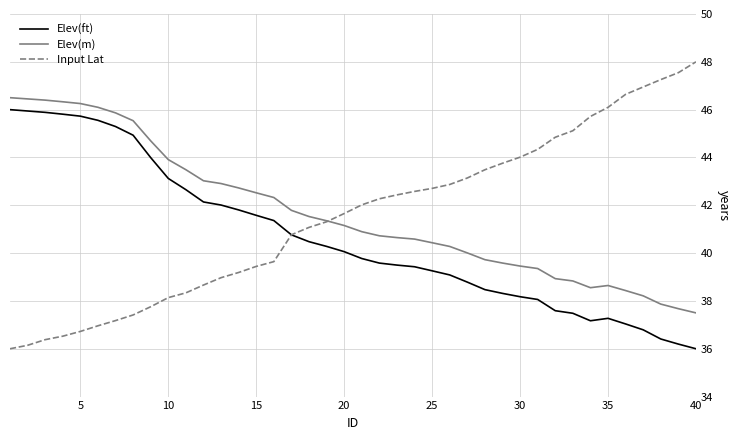

True or false: Elev(m) and Elev(ft) cross at least once.

False